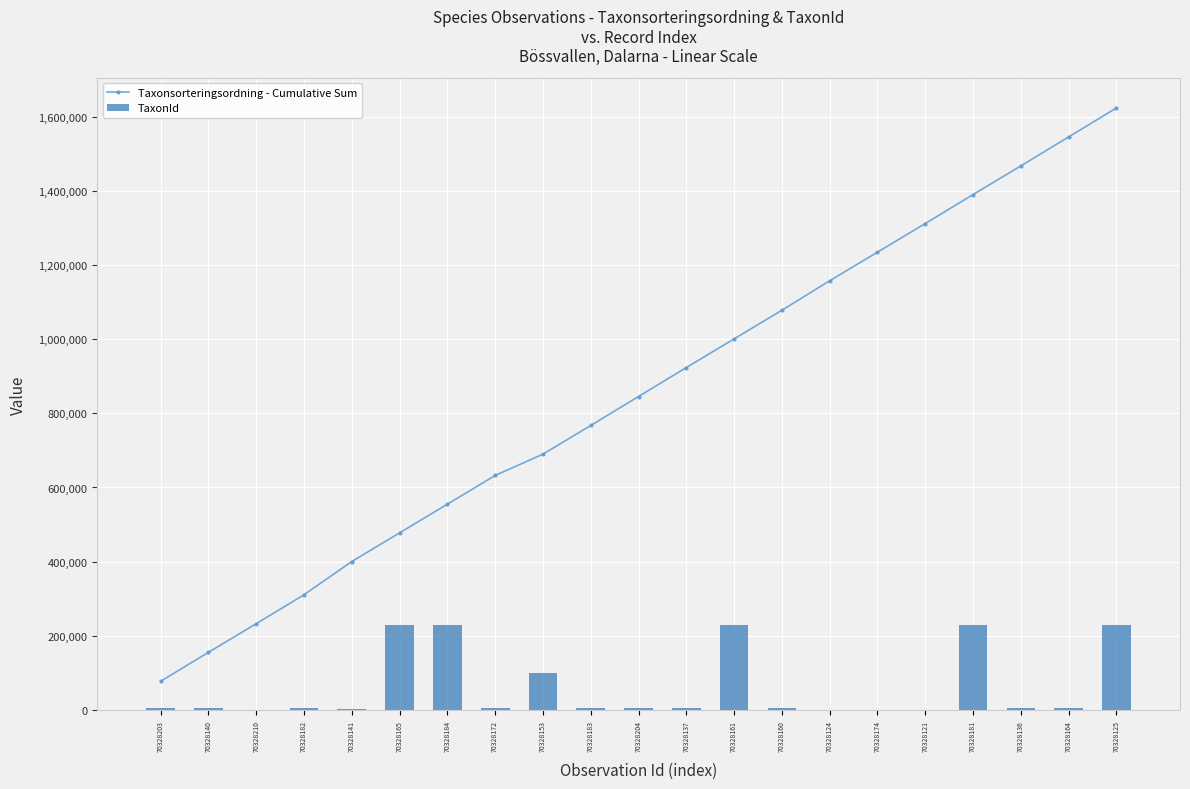

What is the difference between the maximum and minimum values in the Taxonsorteringsordning - Cumulative Sum series?

1545681